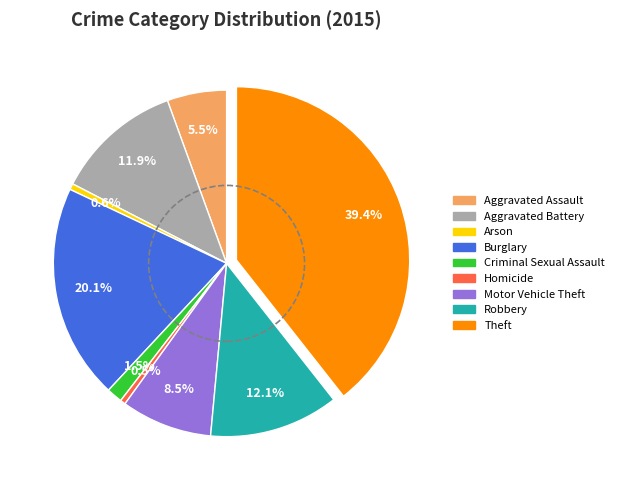

To the nearest percent, what is the difference between the largest and smallest slice percentages?

39%